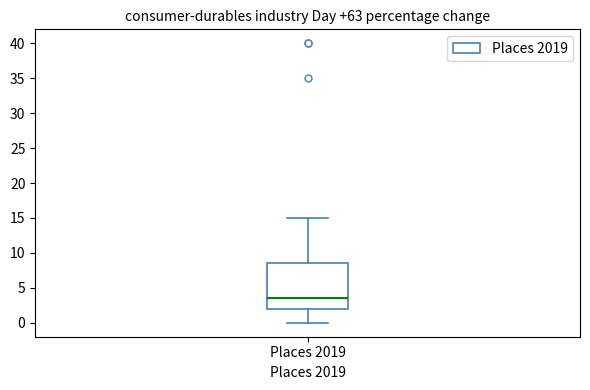

Read this box plot against the y-axis: the position of the median line, the range covered by the box, and the ends of both whiskers. The values are not printed on the chart, so give them approximately, as read against the axis.

median 3.5, box 2.0 to 8.5, whiskers 0.0 to 15.0